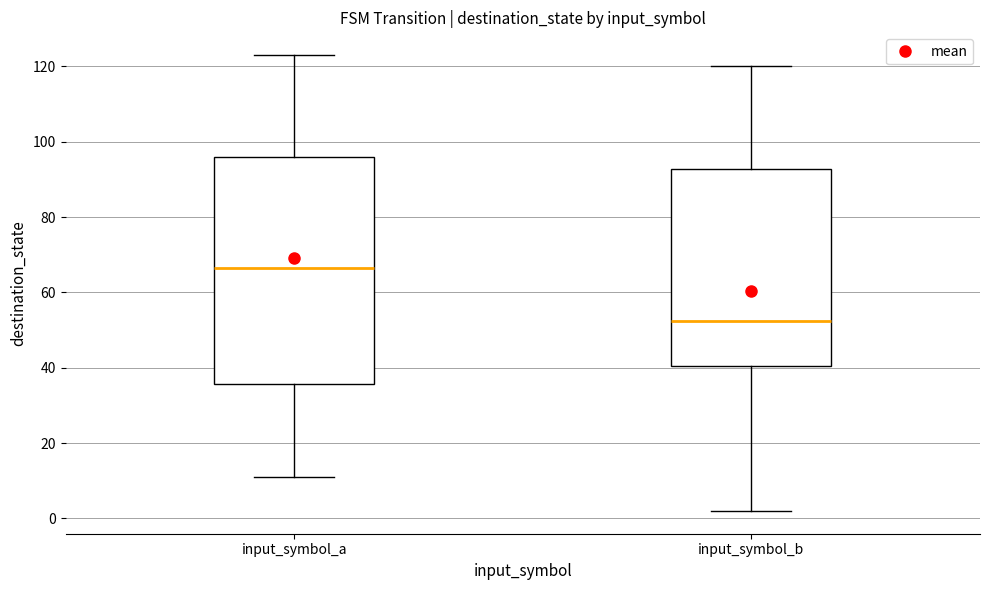

Reading left to right, transcribe this box plot: for each box, give where its median line is, the range the box spans, and where its two whiskers end, as read against the y-axis. The values are not printed on the chart, so give them approximately, as read against the axis.

input_symbol_a: median 66, box 36 to 96, whiskers 12 to 124
input_symbol_b: median 52, box 40 to 92, whiskers 2 to 120